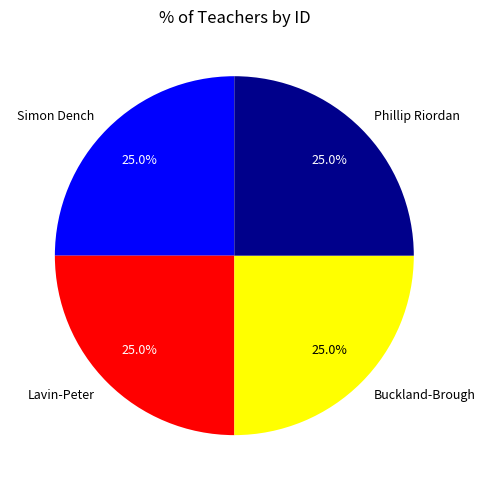

How many slices are in this pie chart?

4